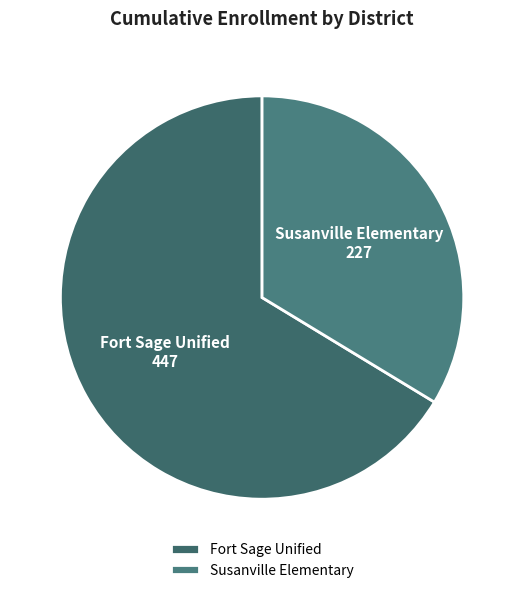

Combined, do Susanville Elementary and Fort Sage Unified account for over 50%?

Yes